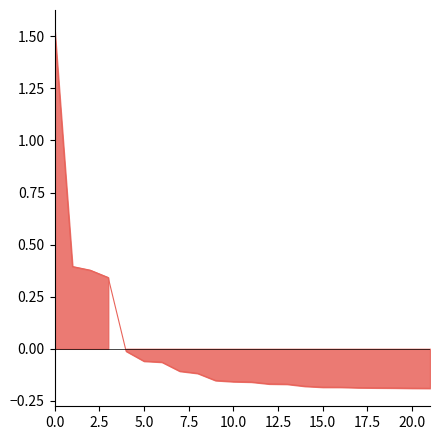

What is the greatest value displayed?

1.5